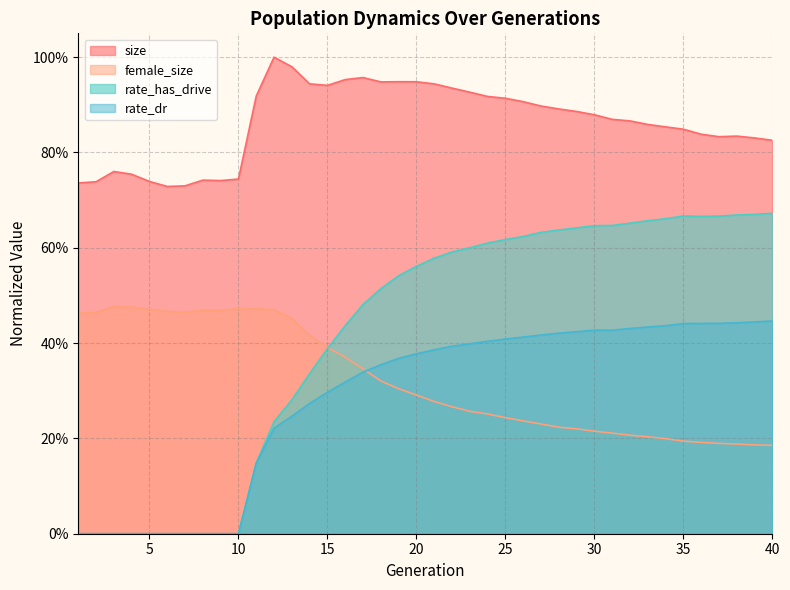

What value does the size series have at 22?

0.9